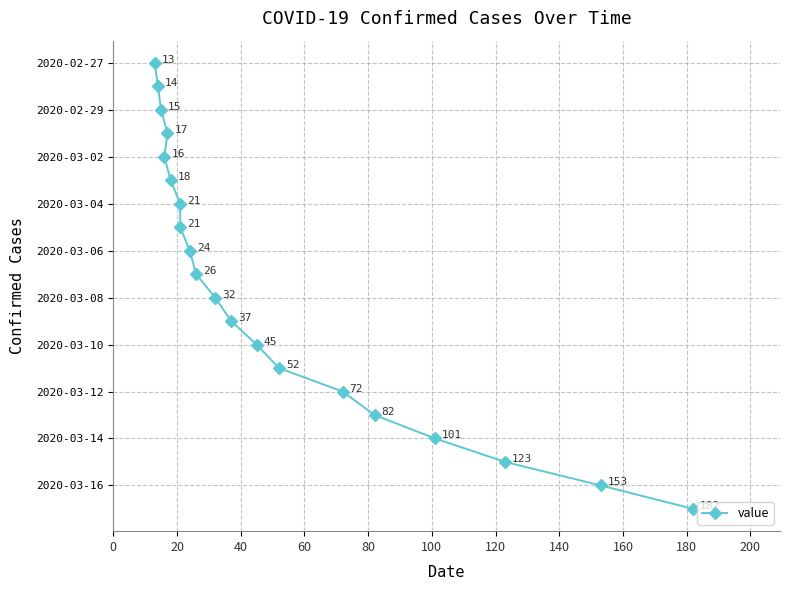

Is this an area chart (filled region under the line)?

No